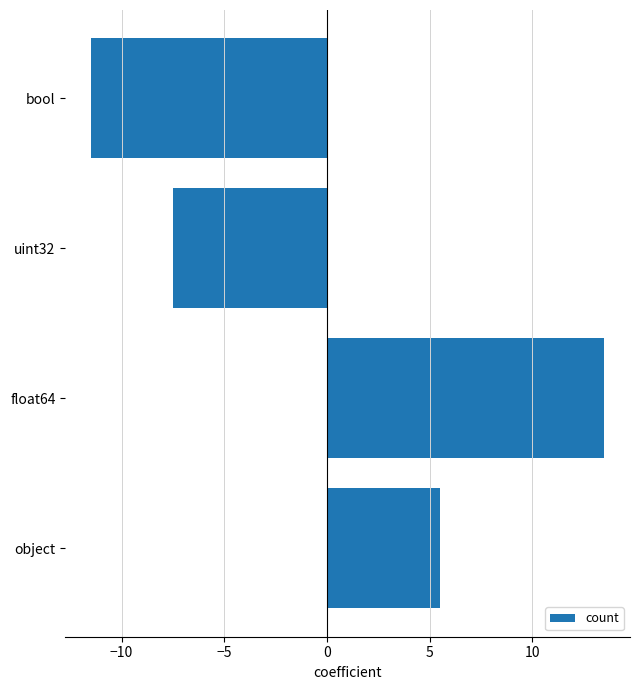

Rank the categories by value from lowest to highest.

bool, uint32, object, float64